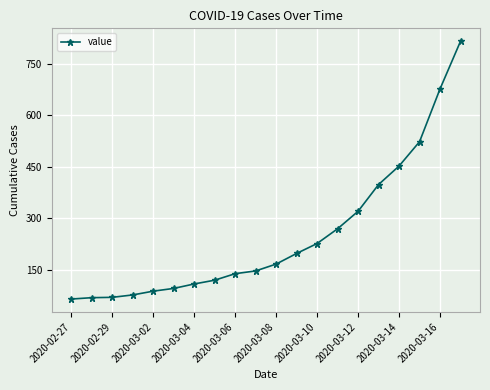

What is the difference between the maximum and minimum values?

752